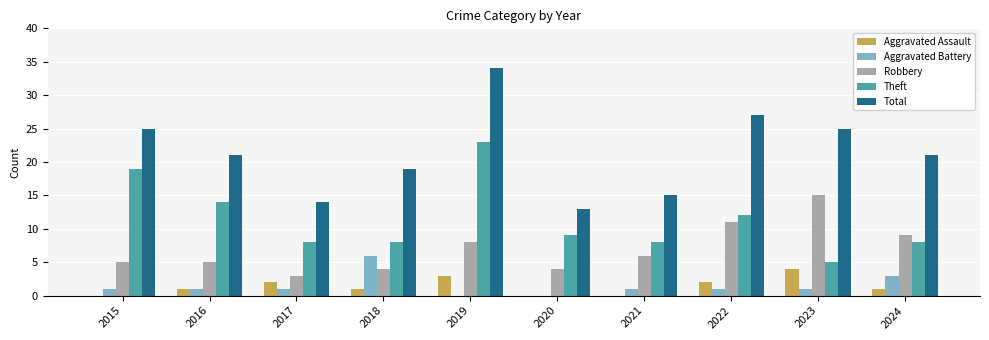

Reading left to right, list all the values displayed in this chart.

Aggravated Assault: 0	1	2	1	3	0	0	2	4	1
Aggravated Battery: 1	1	1	6	0	0	1	1	1	3
Robbery: 5	5	3	4	8	4	6	11	15	9
Theft: 19	14	8	8	23	9	8	12	5	8
Total: 25	21	14	19	34	13	15	27	25	21